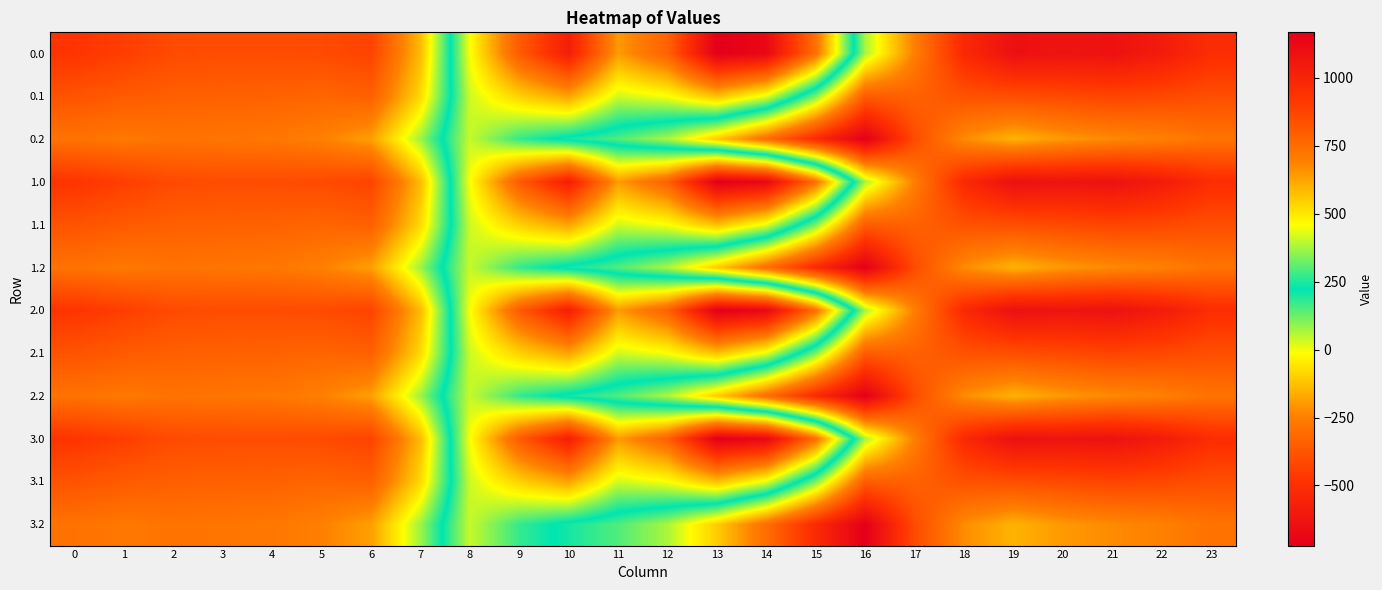

At which category does the chart reach its minimum across all series?

16